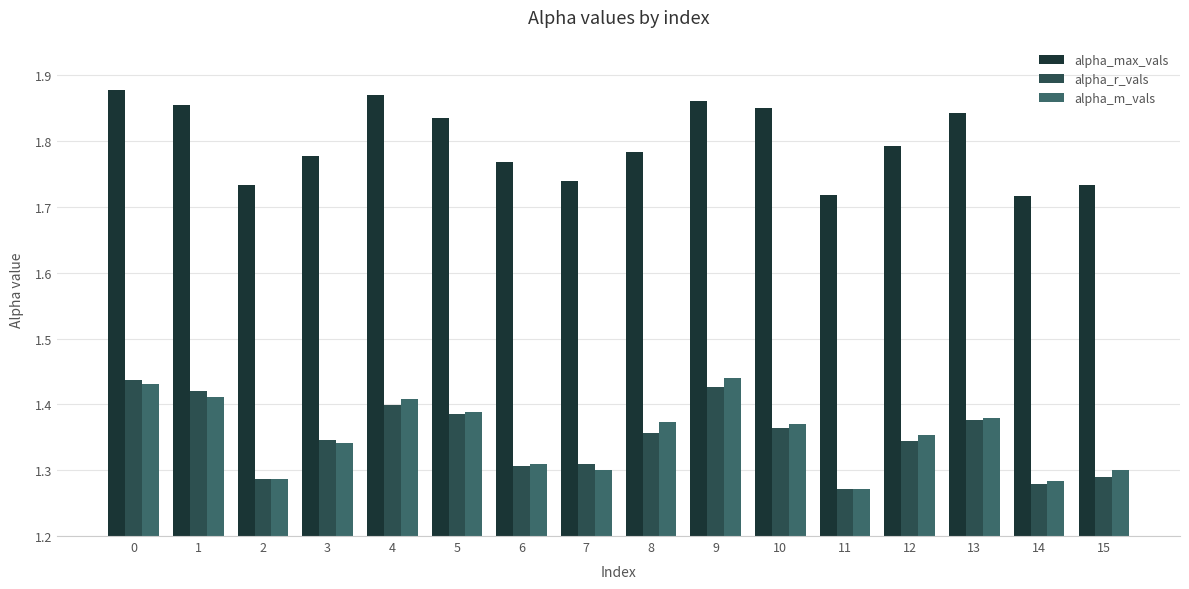

Is it true that alpha_r_vals equals 2.1 at 15?

False